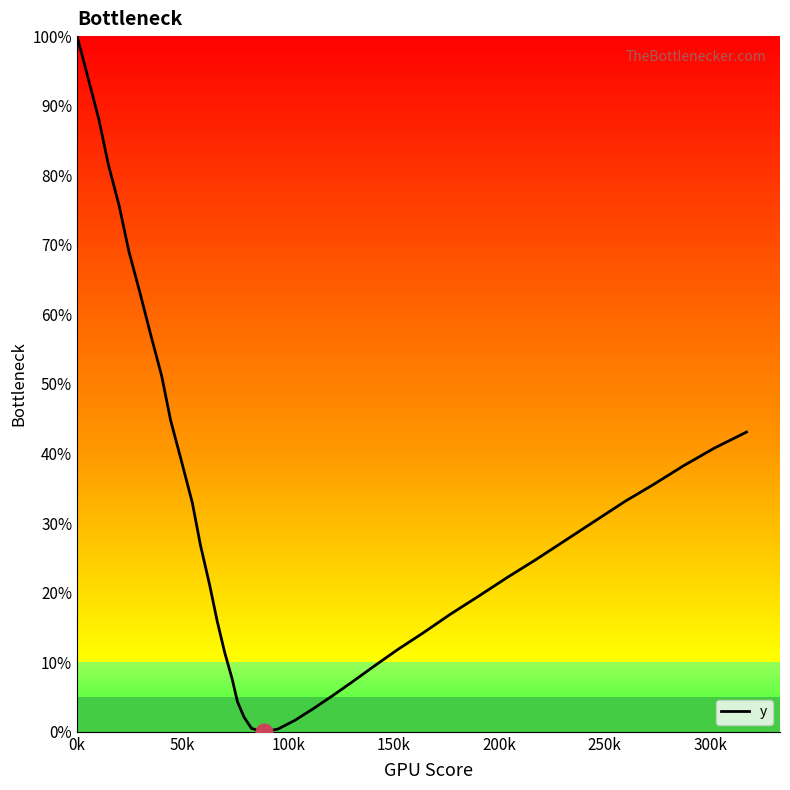

What is the greatest value displayed?

100.0